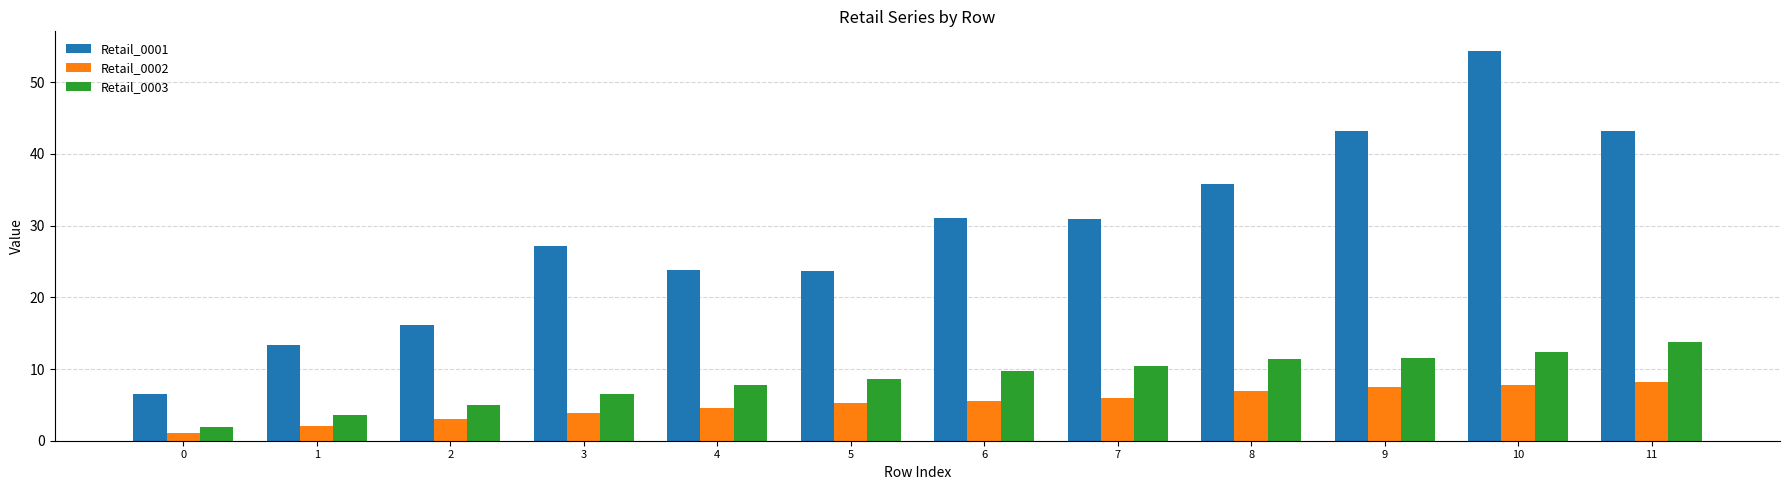

What is the minimum value shown in the chart?

1.1